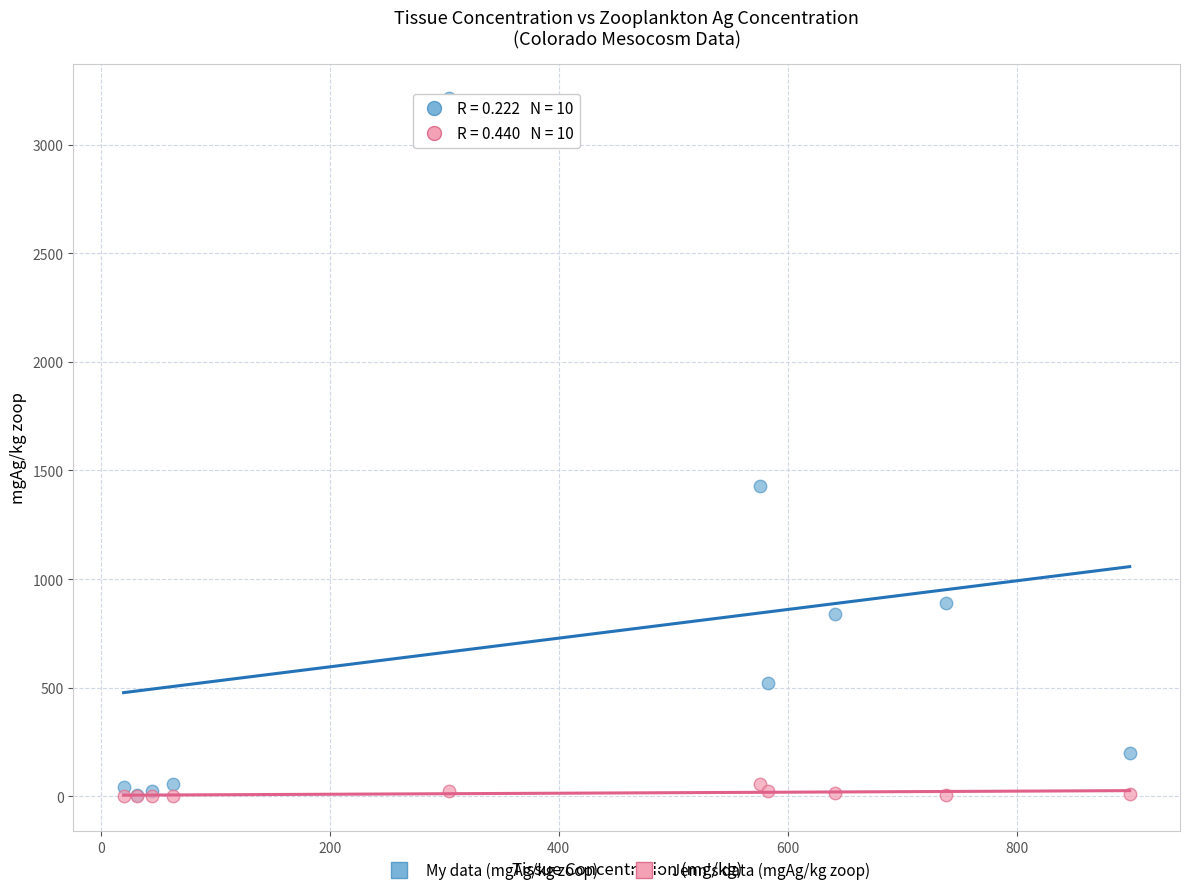

In the My data (mgAg/kg zoop) series, what Y value is closest to 1608?

1427.2